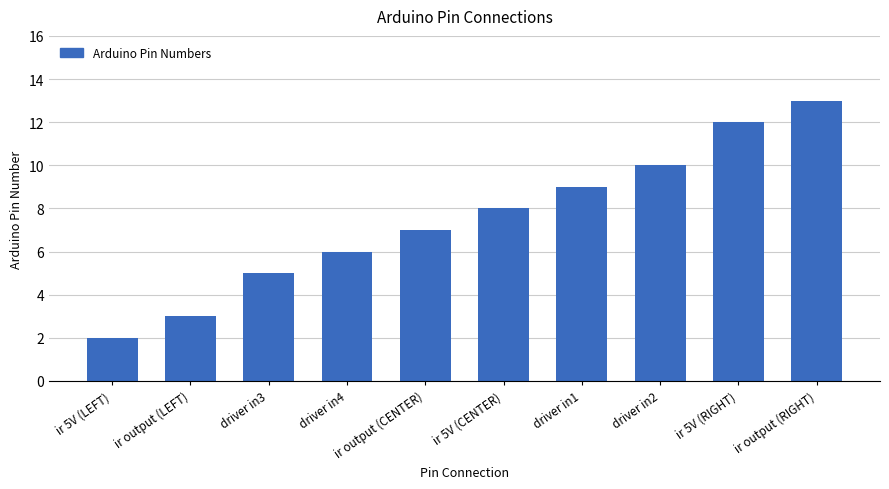

List the labels in order of value, largest first.

ir output (RIGHT), ir 5V (RIGHT), driver in2, driver in1, ir 5V (CENTER), ir output (CENTER), driver in4, driver in3, ir output (LEFT), ir 5V (LEFT)